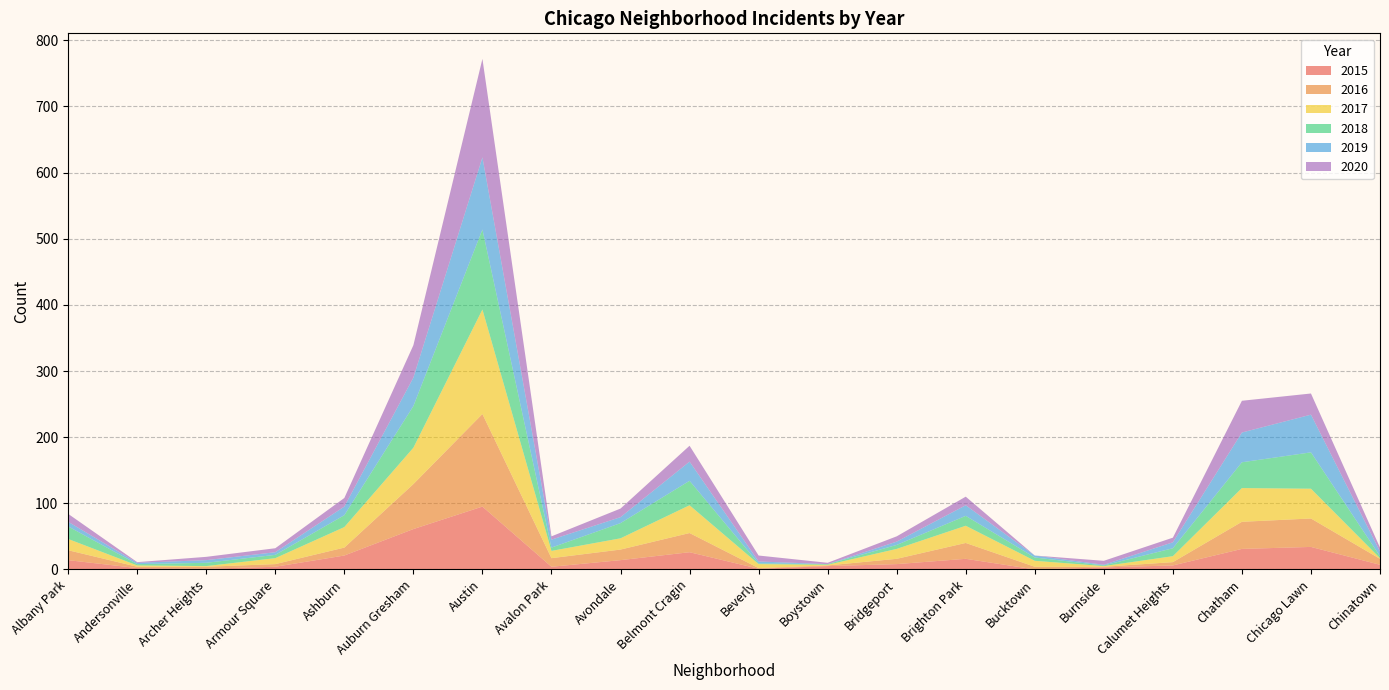

Reading left to right, what are all the values shown in this chart?

2015: Albany Park=14	Andersonville=2	Archer Heights=1	Armour Square=4	Ashburn=21	Auburn Gresham=61	Austin=95	Avalon Park=4	Avondale=14	Belmont Cragin=26	Beverly=1	Boystown=5	Bridgeport=8	Brighton Park=16	Bucktown=0	Burnside=3	Calumet Heights=6	Chatham=31	Chicago Lawn=34	Chinatown=7
2016: Albany Park=15	Andersonville=2	Archer Heights=3	Armour Square=4	Ashburn=12	Auburn Gresham=68	Austin=140	Avalon Park=13	Avondale=16	Belmont Cragin=29	Beverly=1	Boystown=1	Bridgeport=8	Brighton Park=24	Bucktown=4	Burnside=1	Calumet Heights=5	Chatham=41	Chicago Lawn=43	Chinatown=9
2017: Albany Park=17	Andersonville=2	Archer Heights=1	Armour Square=9	Ashburn=31	Auburn Gresham=55	Austin=158	Avalon Park=11	Avondale=17	Belmont Cragin=42	Beverly=6	Boystown=1	Bridgeport=15	Brighton Park=26	Bucktown=9	Burnside=1	Calumet Heights=9	Chatham=51	Chicago Lawn=45	Chinatown=1
2018: Albany Park=19	Andersonville=2	Archer Heights=5	Armour Square=5	Ashburn=18	Auburn Gresham=63	Austin=121	Avalon Park=5	Avondale=23	Belmont Cragin=37	Beverly=1	Boystown=1	Bridgeport=6	Brighton Park=15	Bucktown=5	Burnside=1	Calumet Heights=12	Chatham=39	Chicago Lawn=55	Chinatown=3
2019: Albany Park=7	Andersonville=2	Archer Heights=4	Armour Square=4	Ashburn=13	Auburn Gresham=43	Austin=109	Avalon Park=12	Avondale=9	Belmont Cragin=29	Beverly=3	Boystown=0	Bridgeport=5	Brighton Park=16	Bucktown=3	Burnside=1	Calumet Heights=9	Chatham=45	Chicago Lawn=57	Chinatown=7
2020: Albany Park=12	Andersonville=1	Archer Heights=5	Armour Square=6	Ashburn=13	Auburn Gresham=49	Austin=149	Avalon Park=5	Avondale=13	Belmont Cragin=24	Beverly=9	Boystown=2	Bridgeport=8	Brighton Park=13	Bucktown=0	Burnside=6	Calumet Heights=7	Chatham=48	Chicago Lawn=32	Chinatown=6